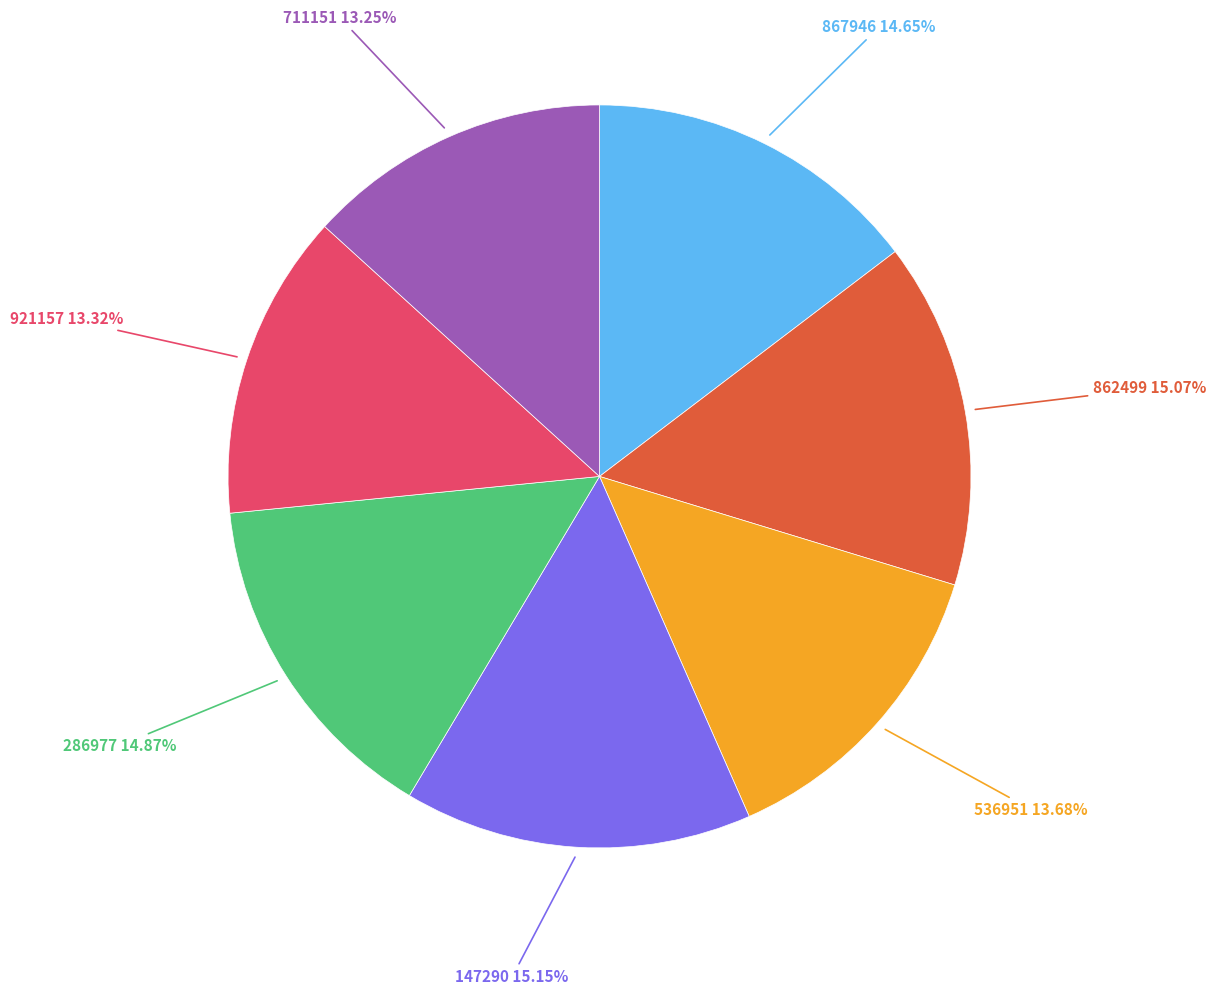

Does 147290 account for over 50% of the chart?

No